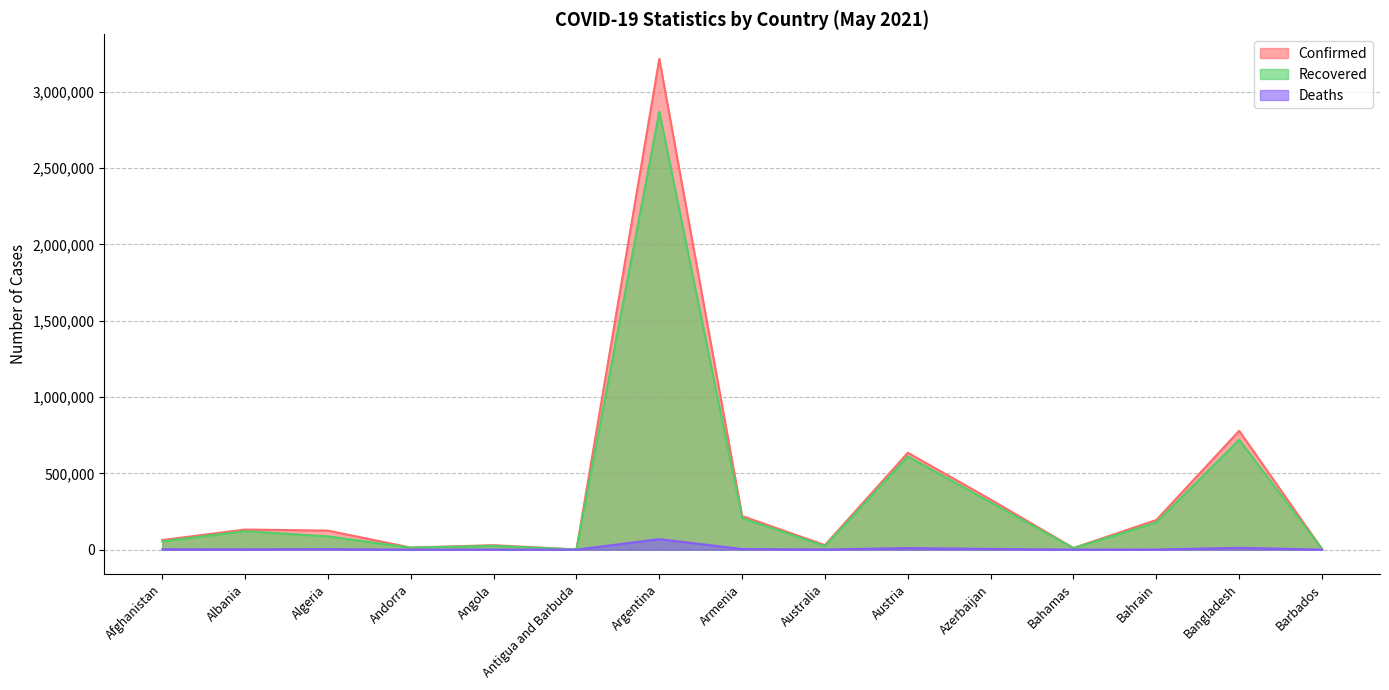

The Deaths series shows 3355 at Algeria. True or false?

True